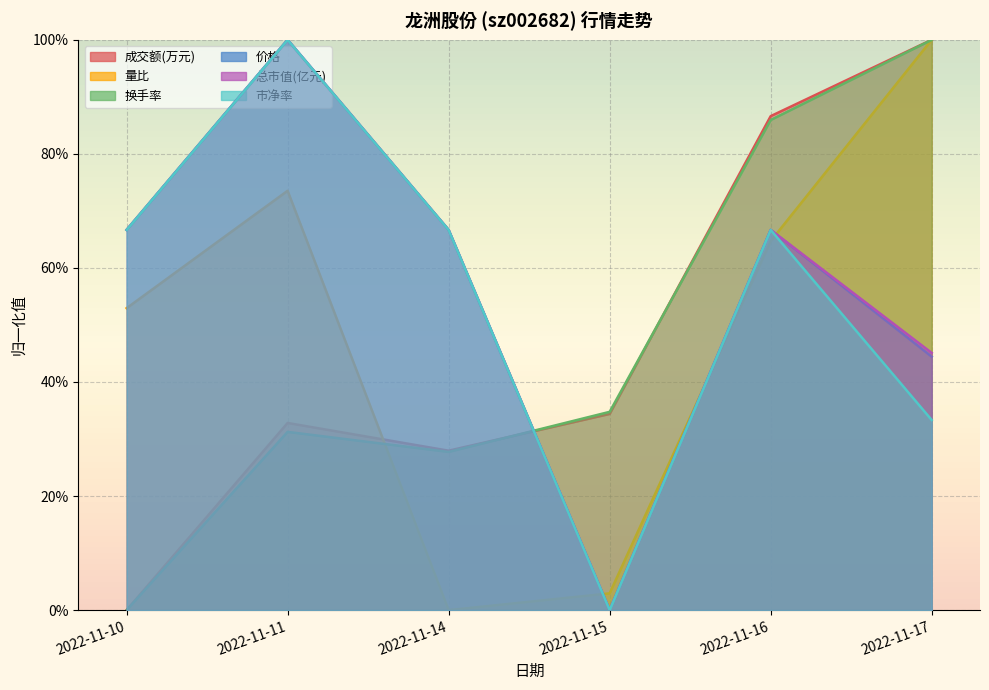

Does the chart have visible grid lines?

Yes